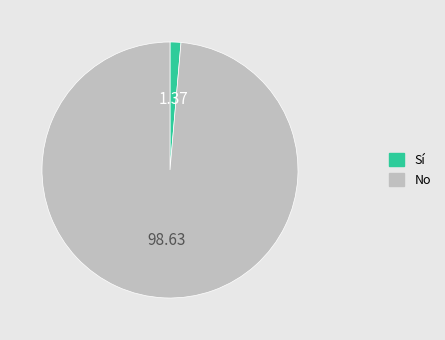

Which has a higher value, Sí or No?

No